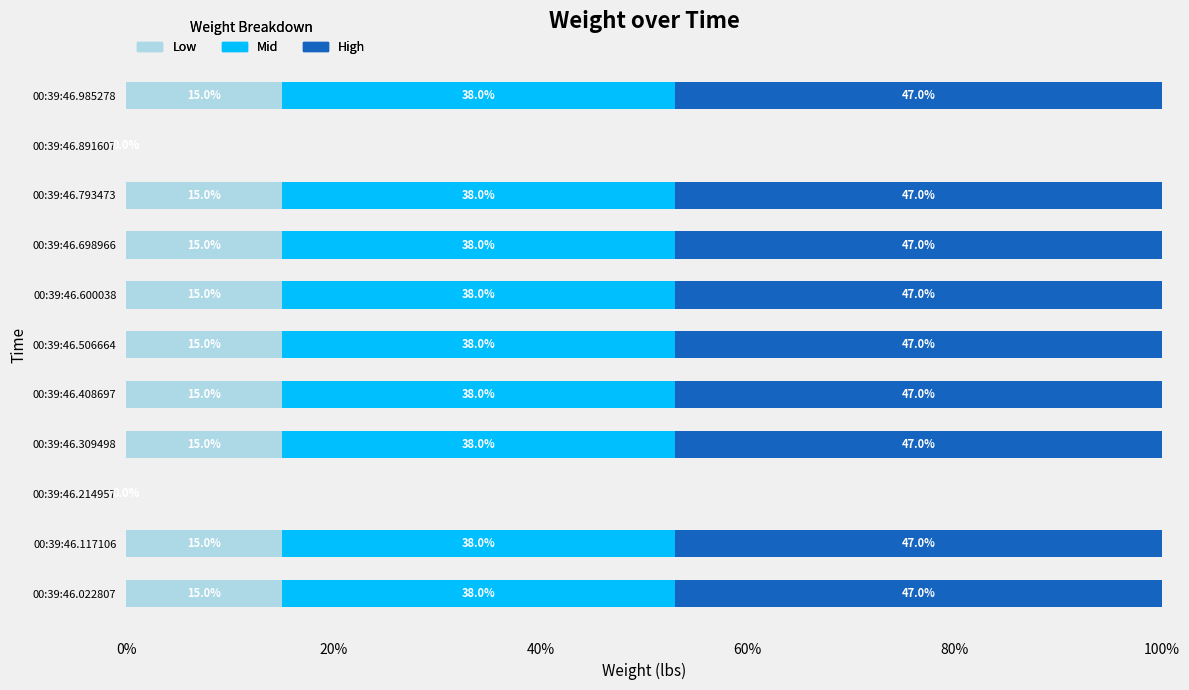

Is it true that Low equals 4 at 00:39:46.698966?

False